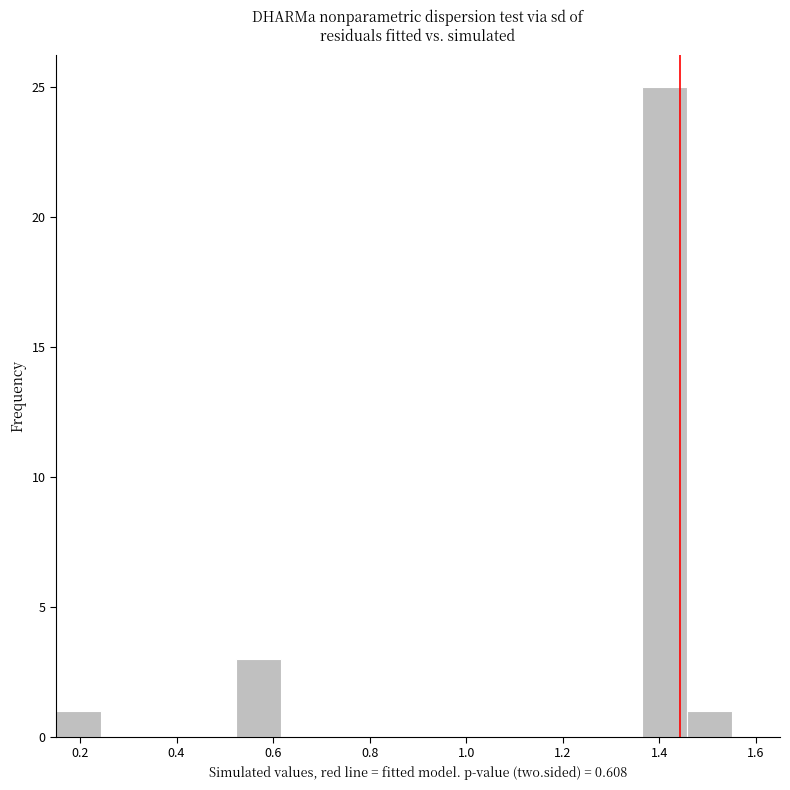

Reading left to right, list every bar in this chart as the range it spans on the x-axis followed by its height. Neither the bar edges nor the heights are printed on the chart, so give them approximately, as read against the axes.

0.16 to 0.24: 1
0.24 to 0.34: 0
0.34 to 0.44: 0
0.44 to 0.52: 0
0.52 to 0.62: 3
0.62 to 0.72: 0
0.72 to 0.80: 0
0.80 to 0.90: 0
0.90 to 1.00: 0
1.00 to 1.08: 0
1.08 to 1.18: 0
1.18 to 1.28: 0
1.28 to 1.36: 0
1.36 to 1.46: 25
1.46 to 1.56: 1